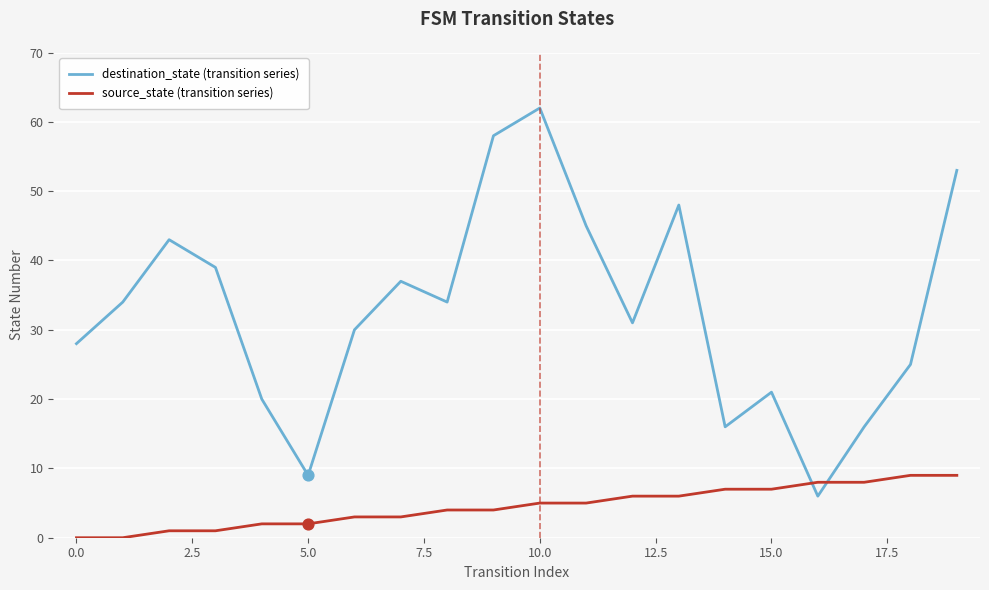

What are all the series names shown in the legend?

destination_state (transition series), source_state (transition series)